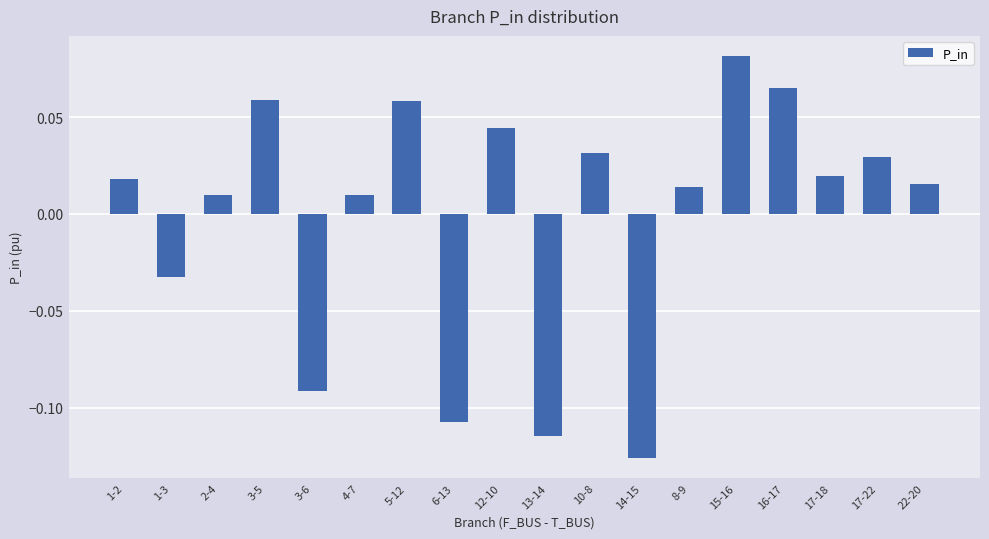

What is the change in value from 1-3 to 5-12?

+0.1